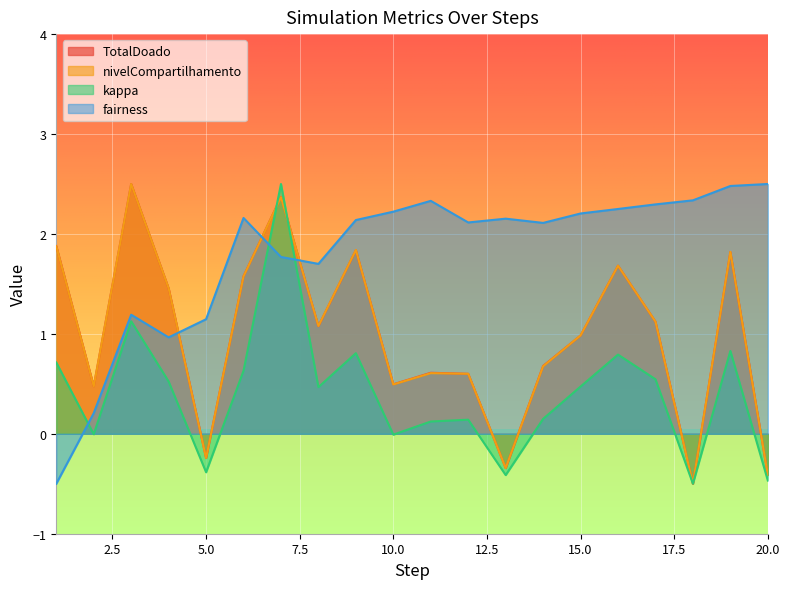

Is the value of kappa at 16 greater than the value of TotalDoado at 11?

Yes